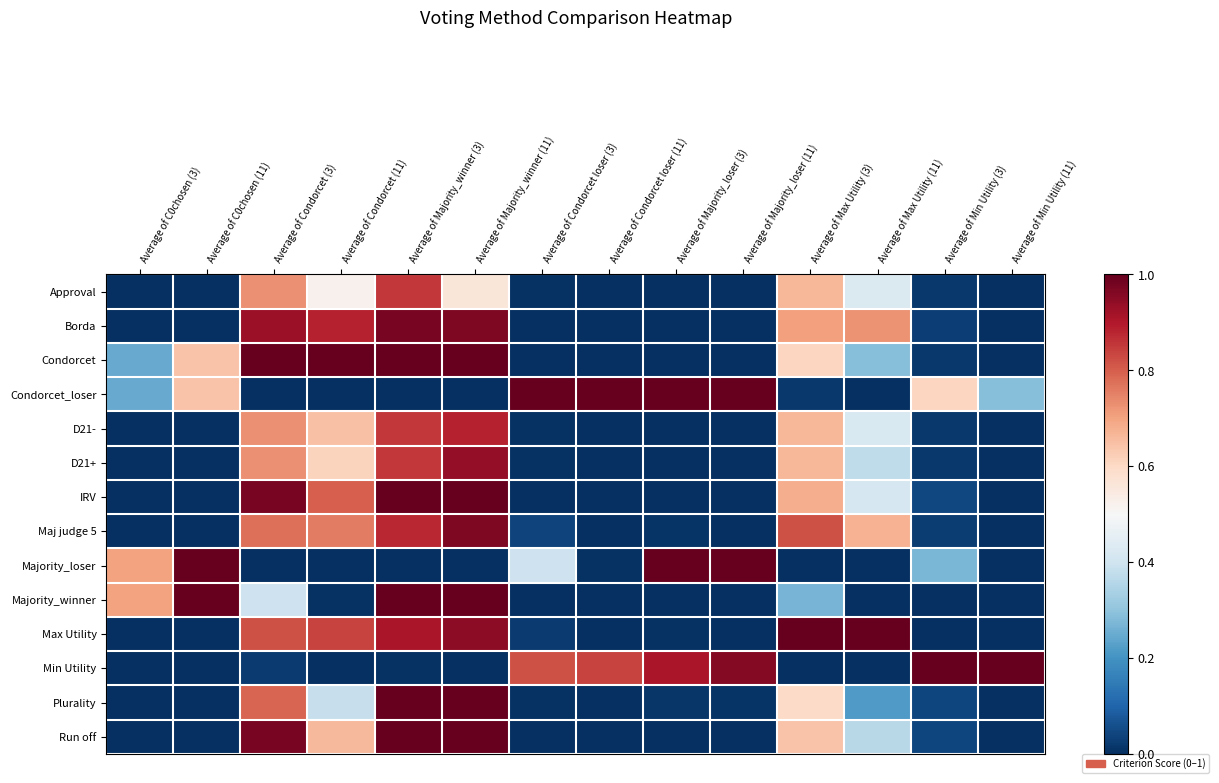

What is the difference between the highest and lowest values at Average of Max Utility (3)?

1.0